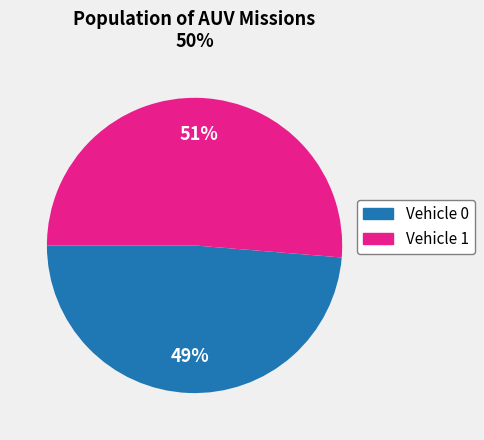

Combined, do Vehicle 1 and Vehicle 0 account for over 50%?

Yes